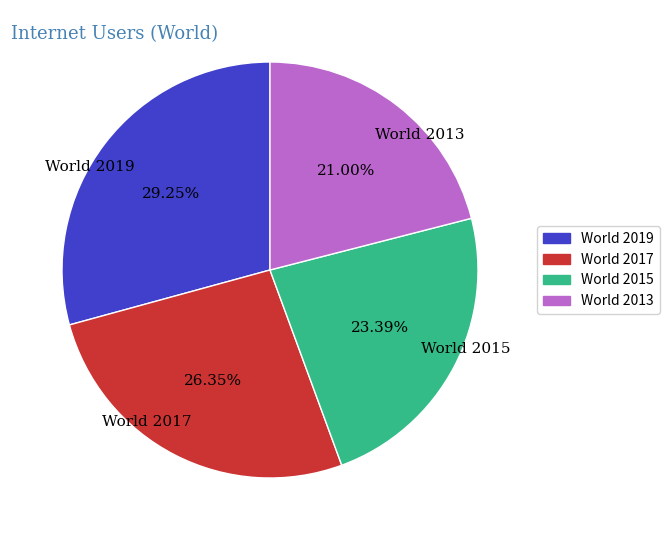

What percentage is the World 2013 slice, to the nearest percent?

21%